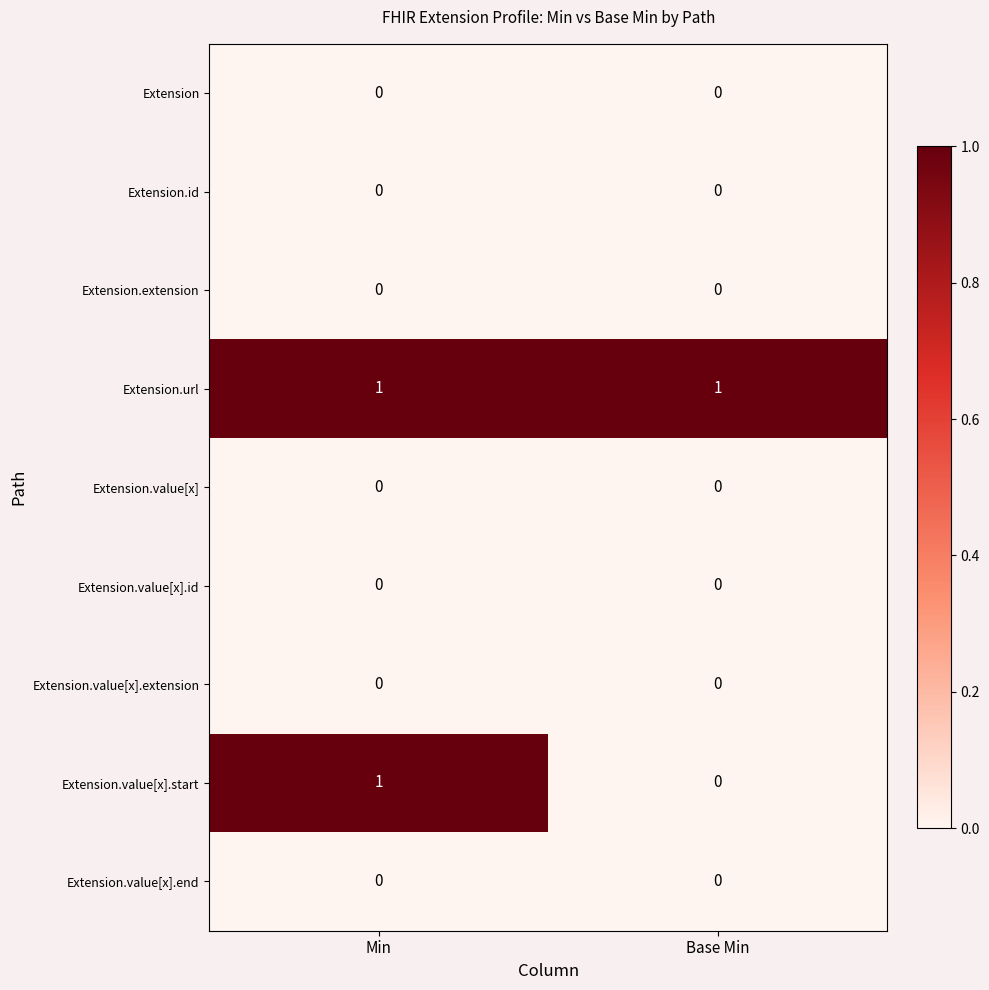

What is the spread (max minus min) of values at Base Min?

1